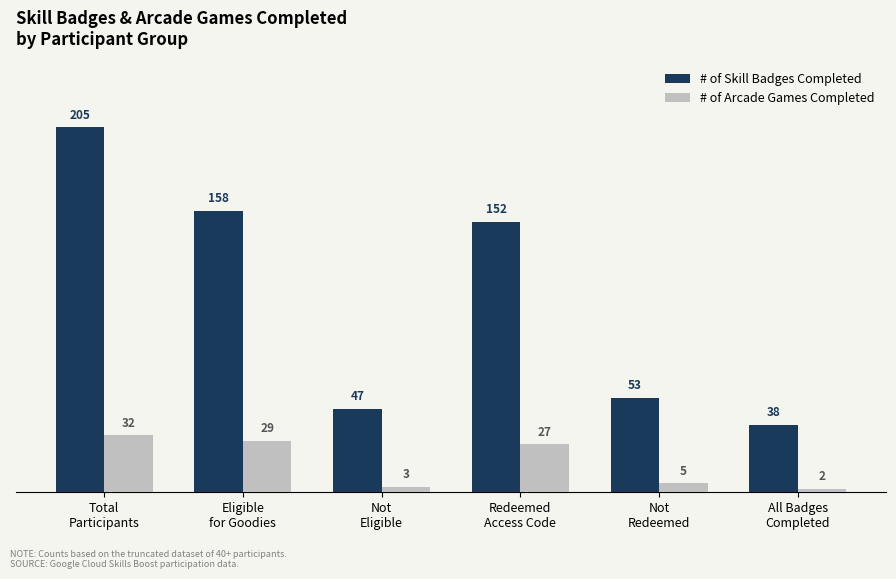

Rank the series at Total
Participants from lowest to highest value.

# of Arcade Games Completed, # of Skill Badges Completed